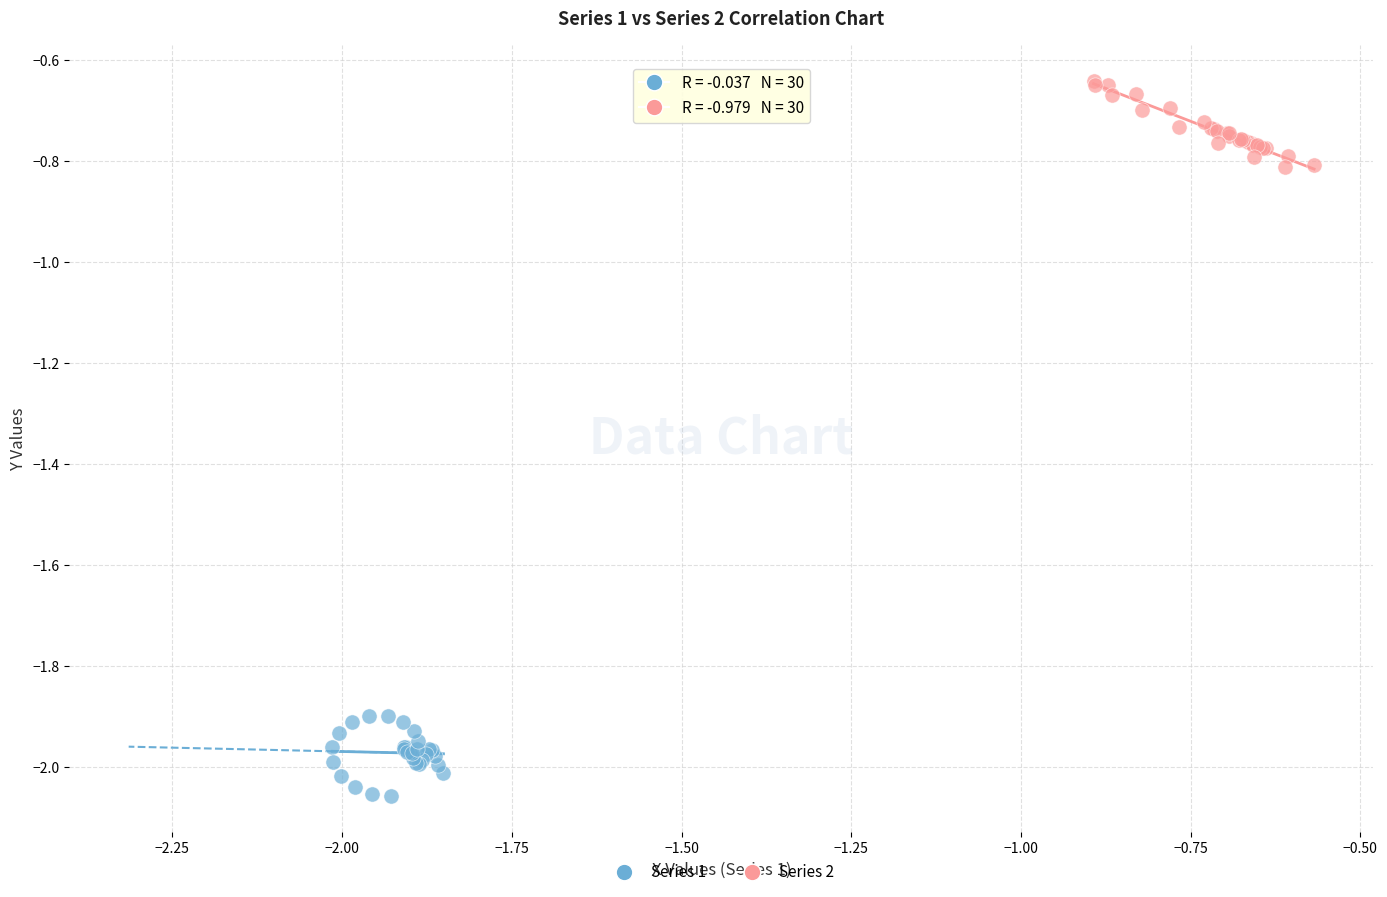

Which series contains the lowest Y value?

Series 1